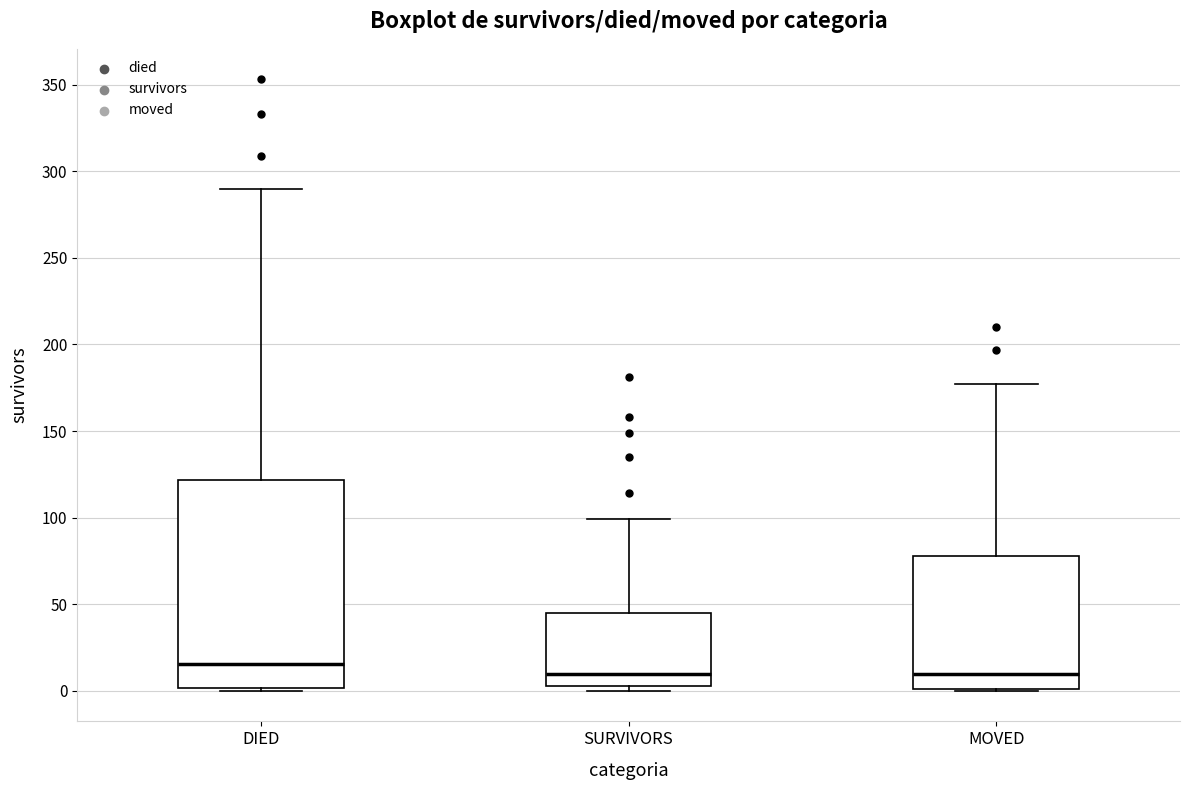

Reading left to right, read every box against the y-axis: the position of its median line, the range the box covers, and the ends of its whiskers. The values are not printed on the chart, so give them approximately, as read against the axis.

DIED: median 15, box 0 to 120, whiskers 0 to 290
SURVIVORS: median 10, box 5 to 45, whiskers 0 to 100
MOVED: median 10, box 0 to 80, whiskers 0 to 175